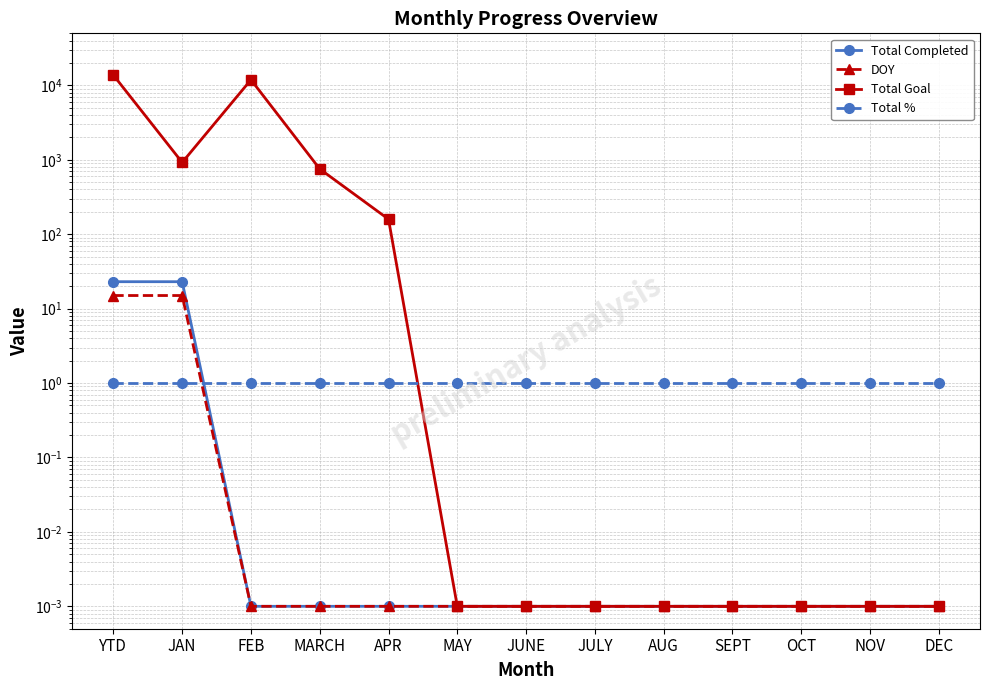

The value of Total % at SEPT is 0.5. True or false?

False